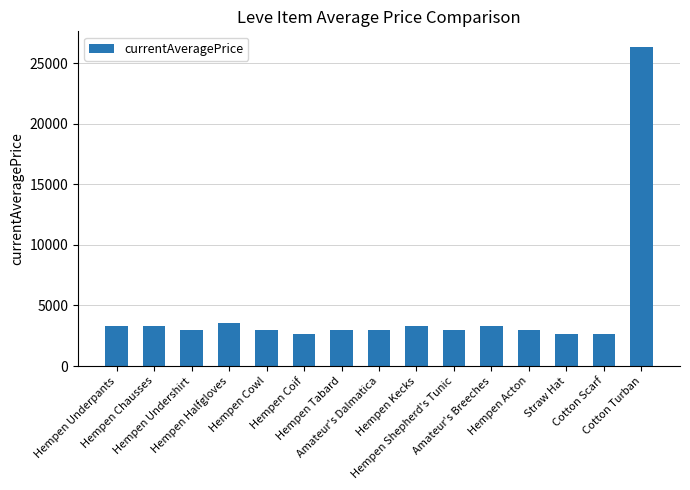

Between Straw Hat and Hempen Undershirt, which is larger?

Hempen Undershirt